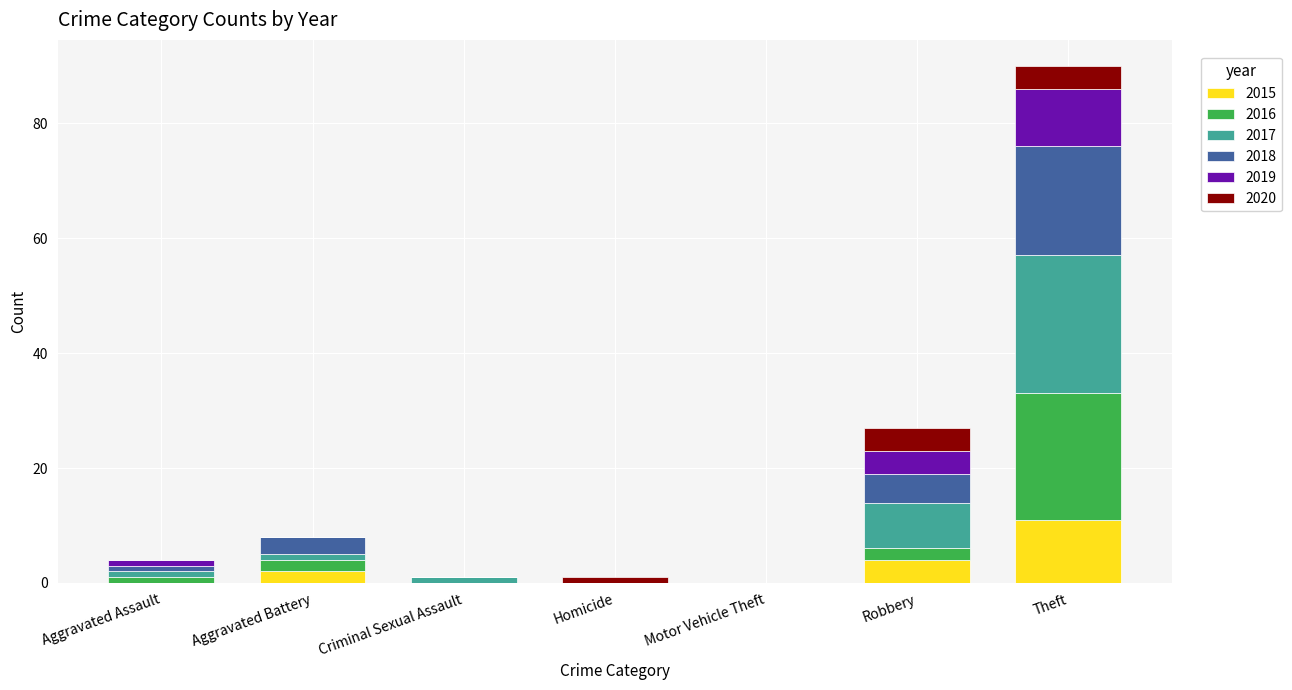

At which category is the sum across all series the highest?

Theft